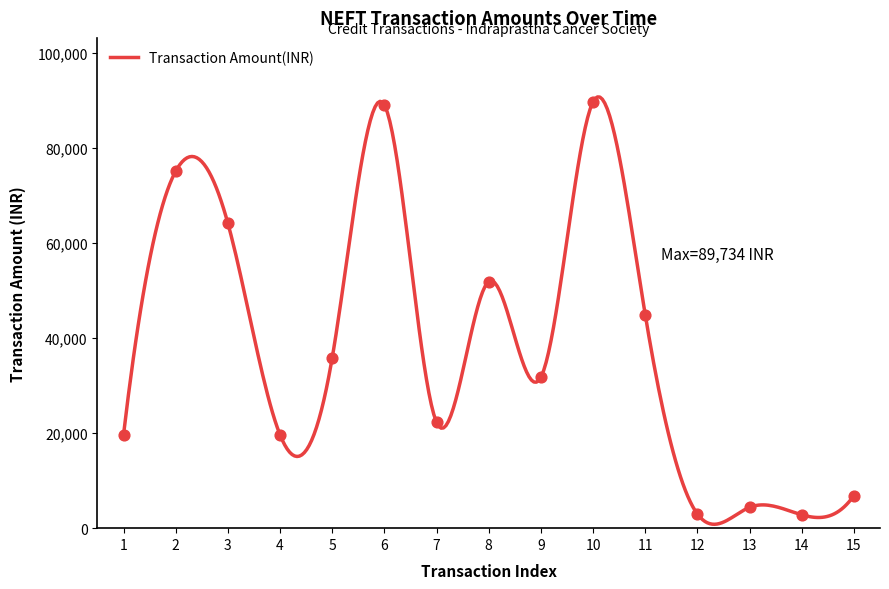

What is the highest value of the Transaction Amount(INR) series?

90769.4